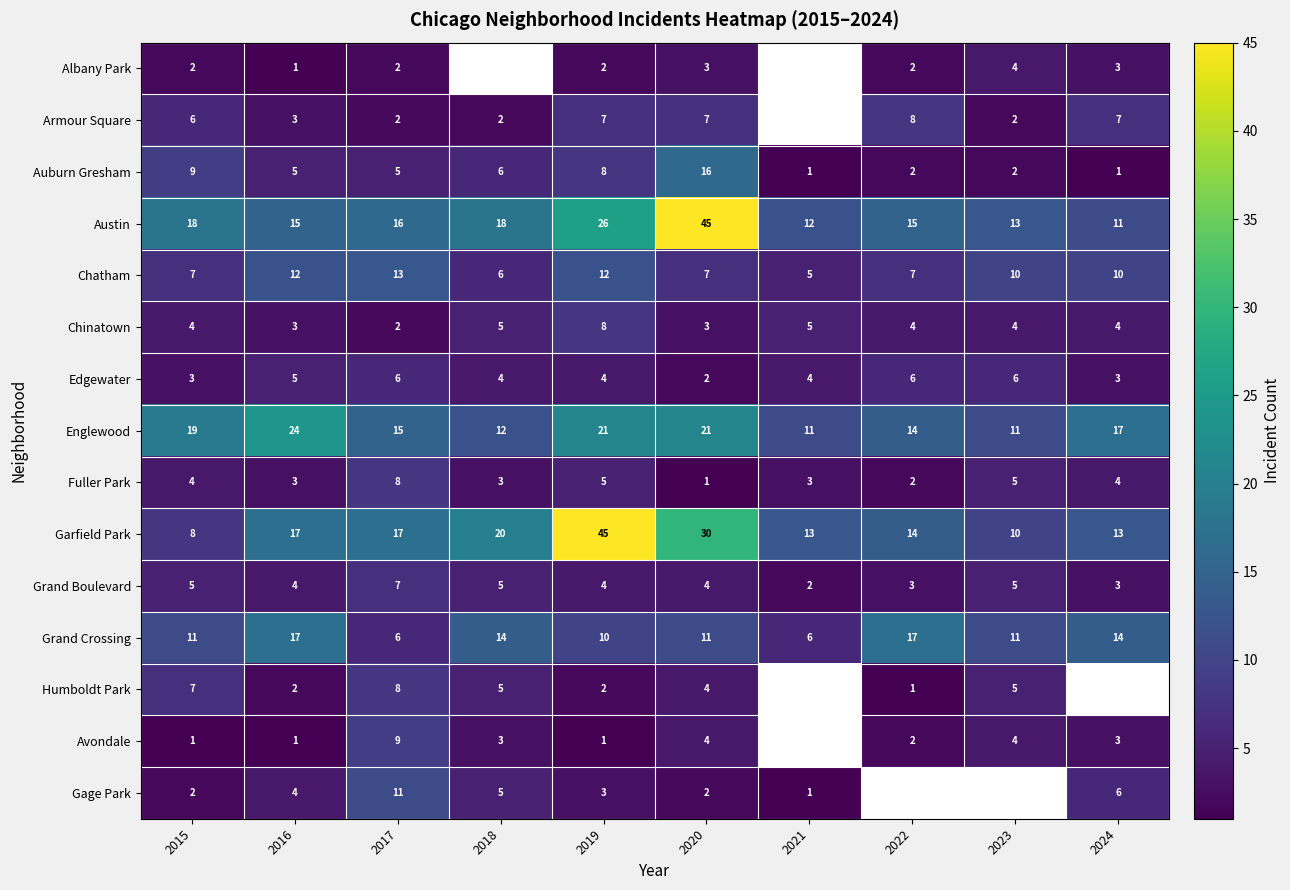

At which label does Grand Boulevard reach its minimum?

2021